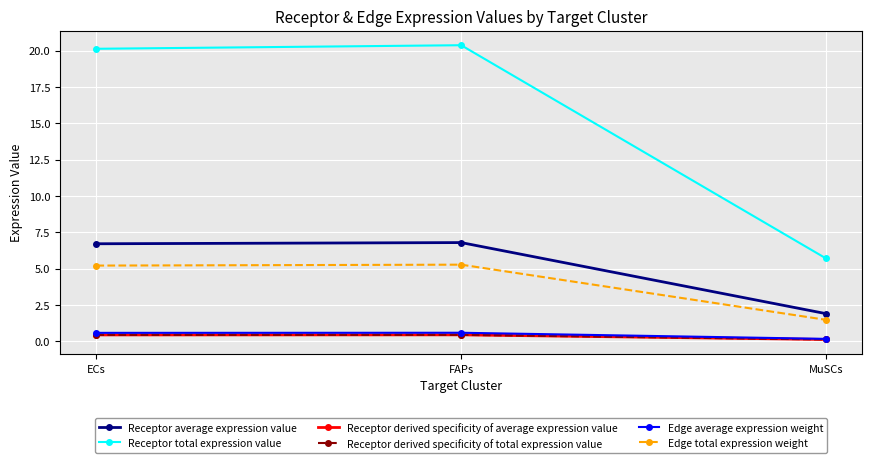

Is this an area chart (filled region under the line)?

No